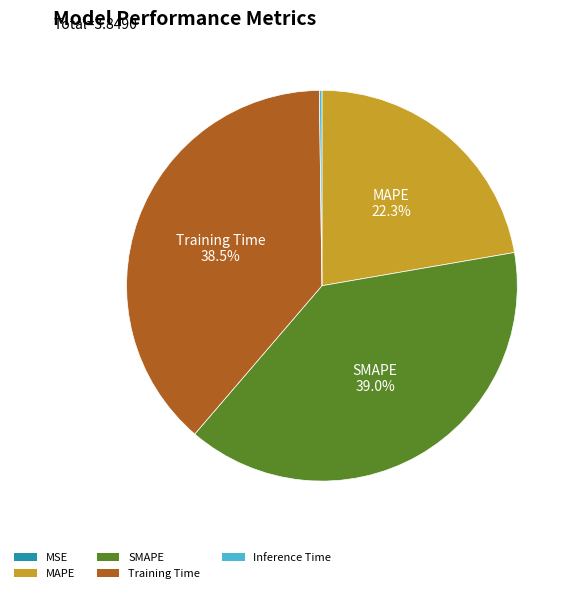

Which has a higher value, SMAPE or MAPE?

SMAPE